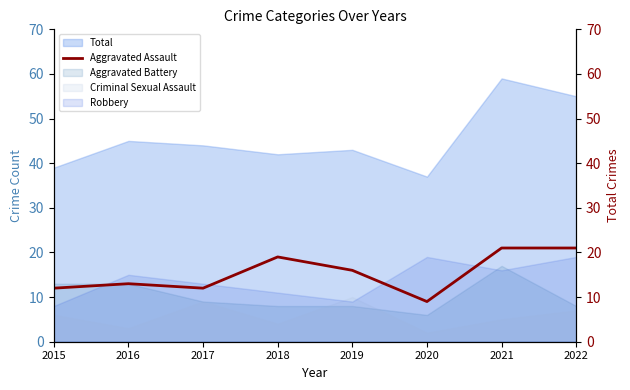

What is the difference between the maximum and minimum values?

12